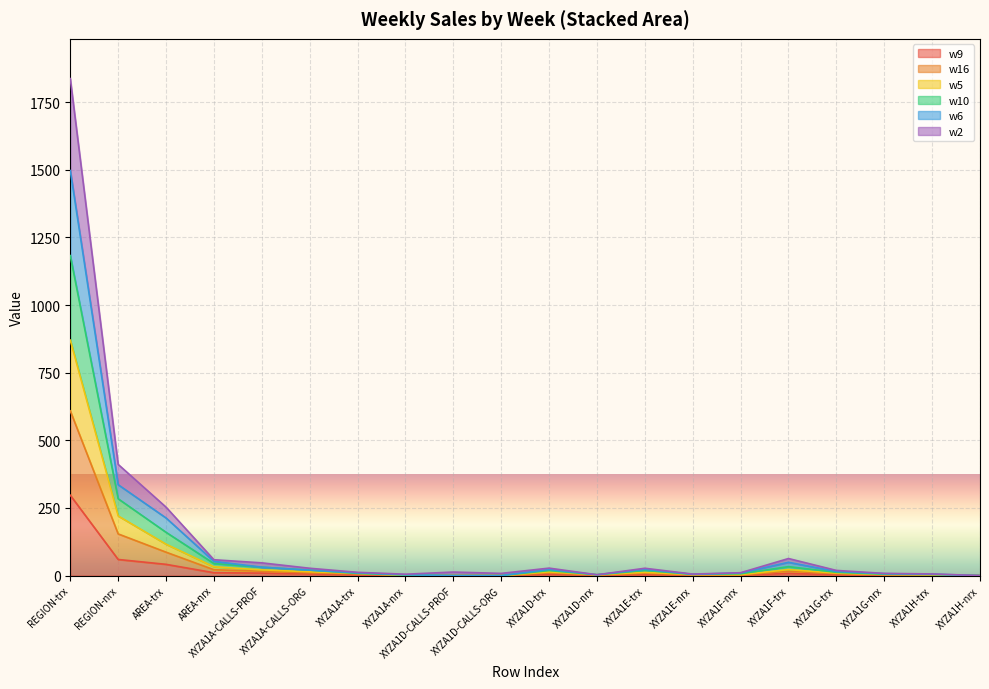

What is the maximum value for w9?

297.0